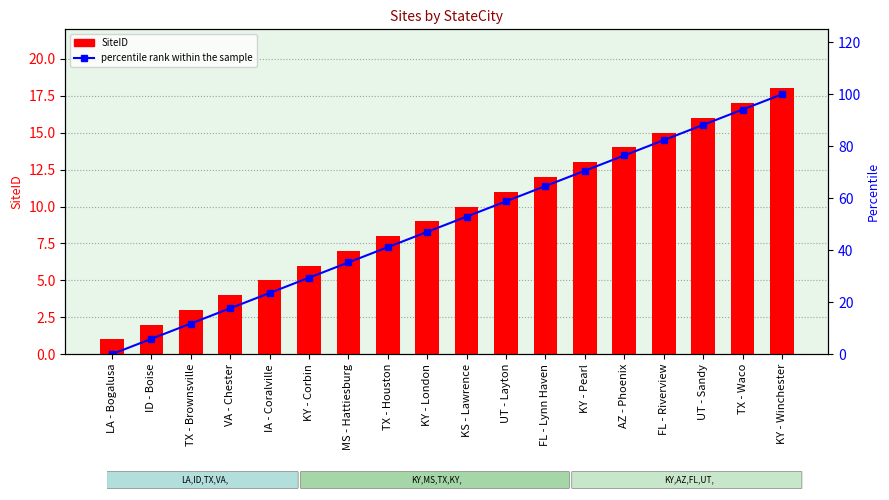

Which series has the largest range (max minus min)?

percentile rank within the sample